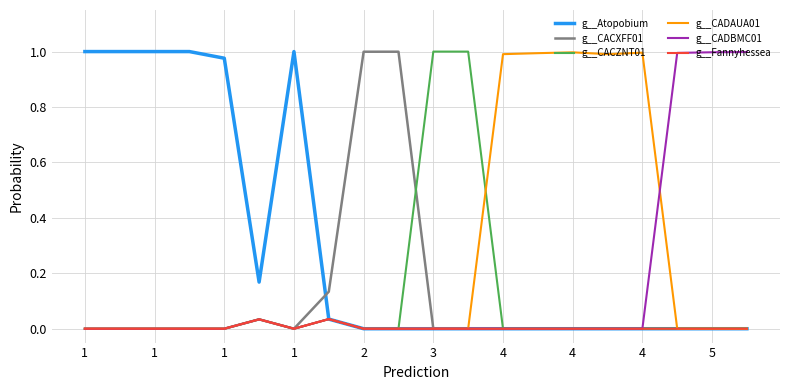

What are all the series names shown in the legend?

g__Atopobium, g__CACXFF01, g__CACZNT01, g__CADAUA01, g__CADBMC01, g__Fannyhessea